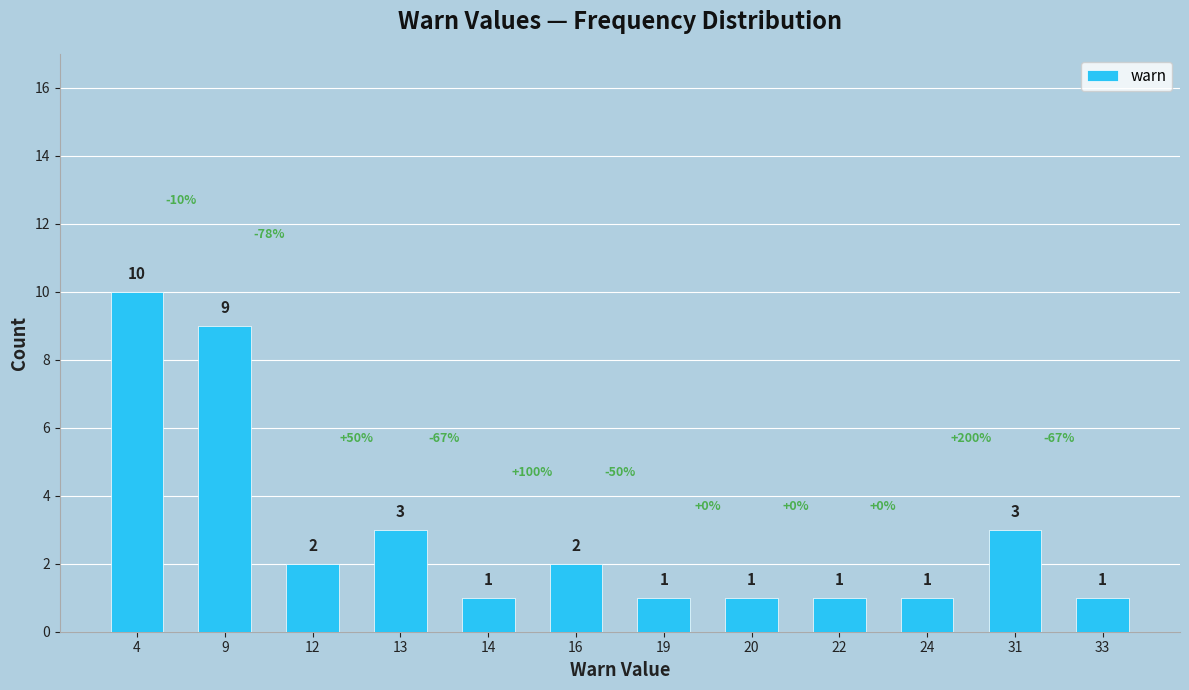

Reading left to right, what are all the values shown in this chart?

4=10	9=9	12=2	13=3	14=1	16=2	19=1	20=1	22=1	24=1	31=3	33=1